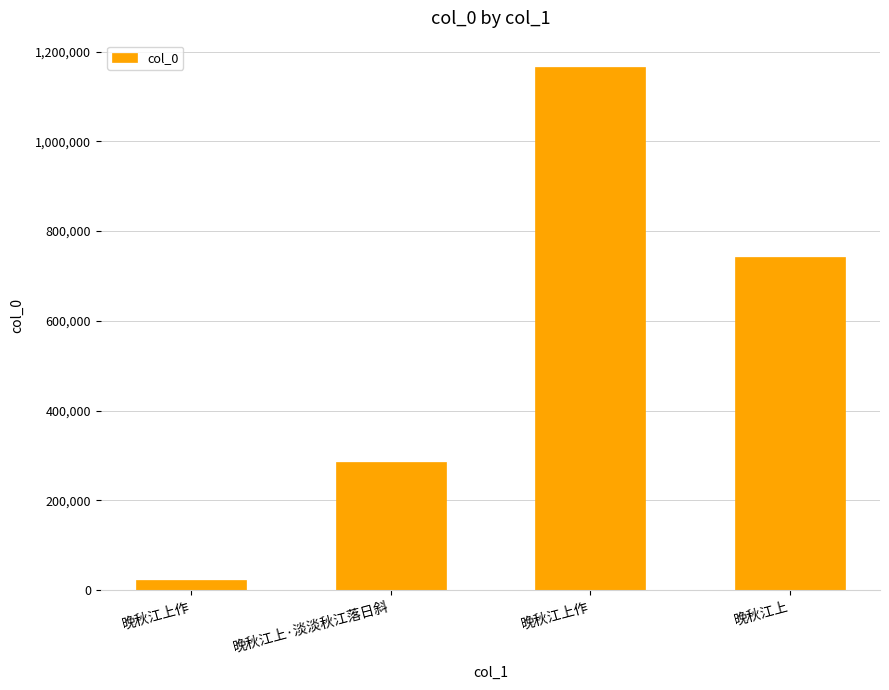

What is the label of the 1st bar from the left?

晚秋江上作